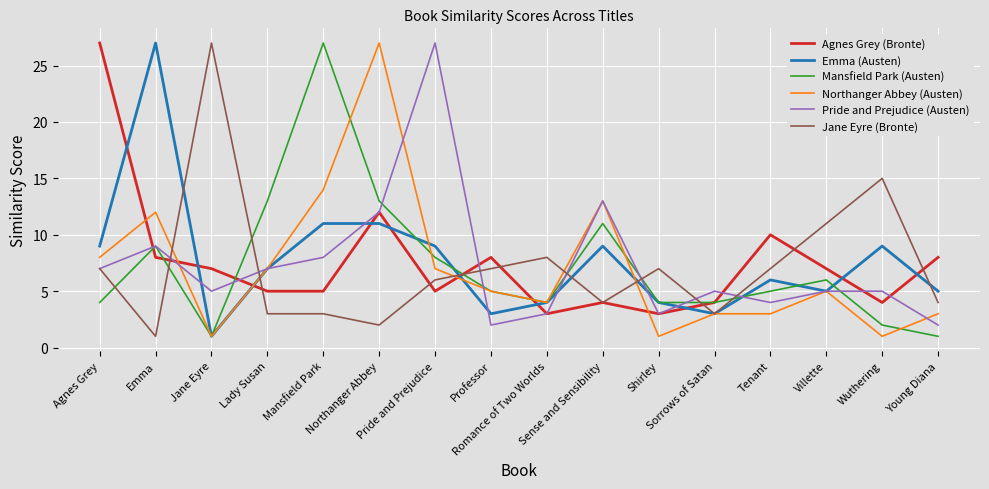

What is the greatest value displayed?

27